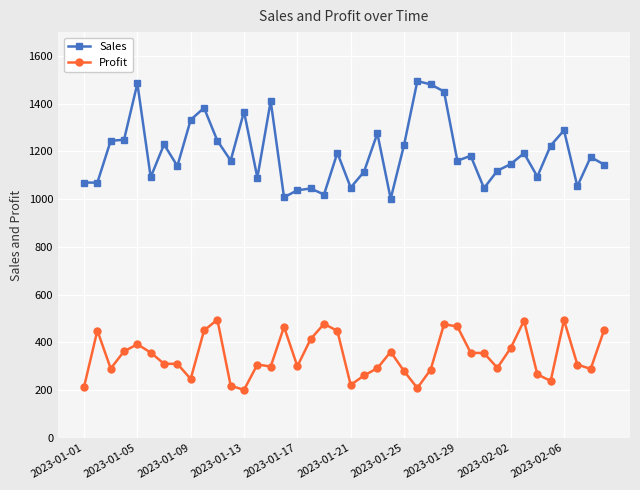

True or false: Profit and Sales cross at least once.

False